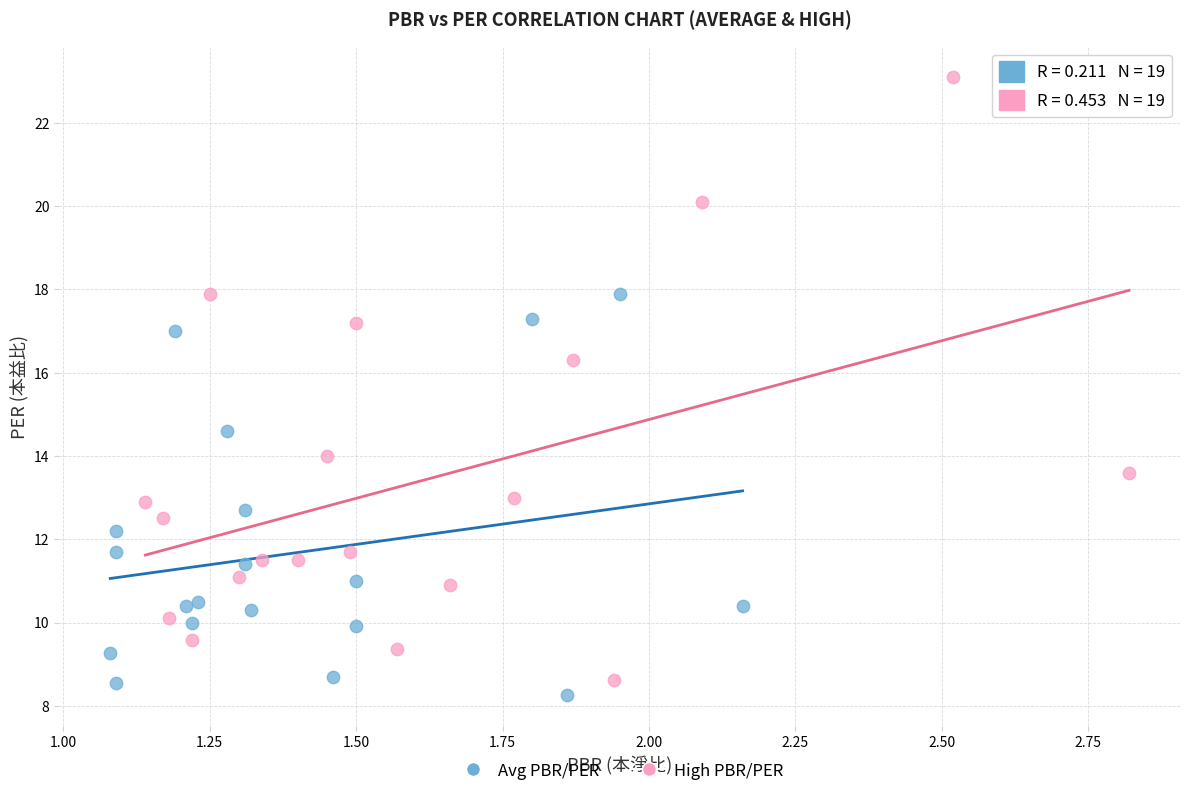

Which series contains the highest Y value?

High PBR/PER